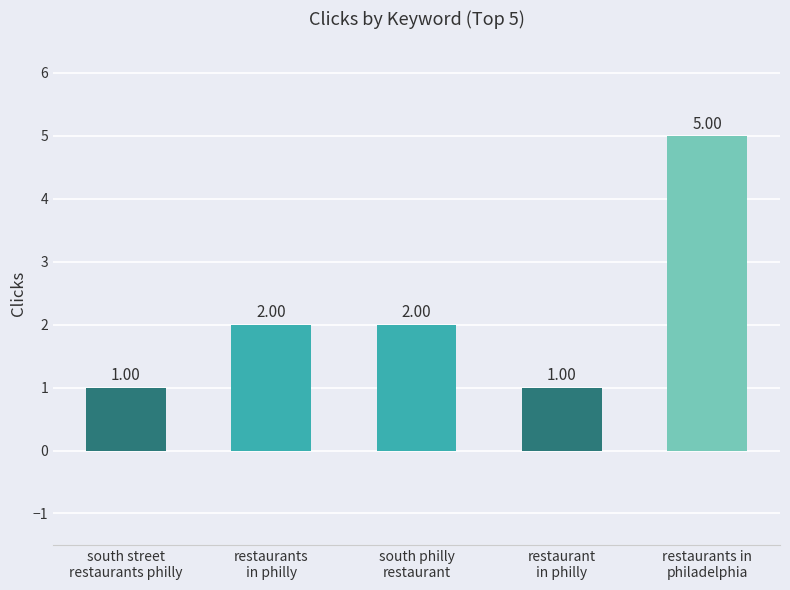

What is the difference between the maximum and minimum values?

4